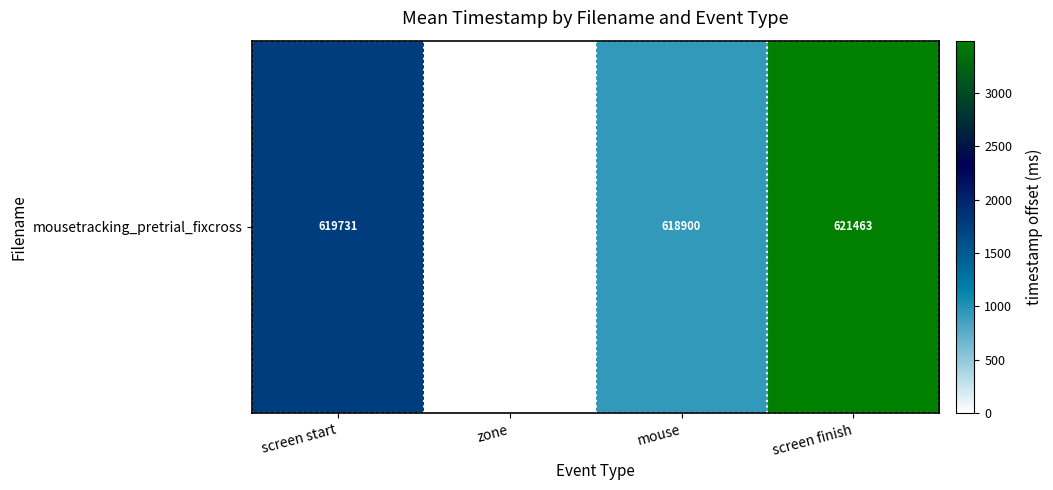

Approximately how many times larger is the value at mouse compared to screen finish?

0.3